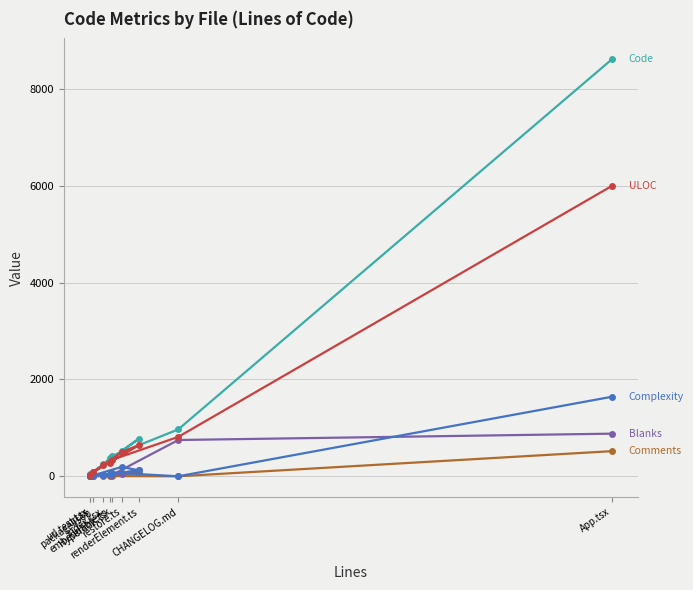

Which series has the largest total across all categories?

Code